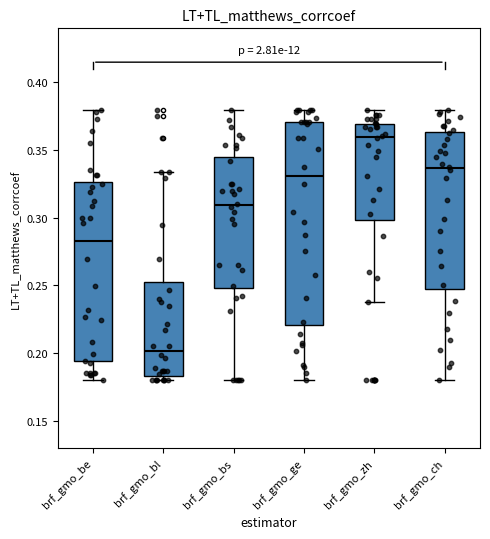

Which box has the highest median line?

brf_gmo_zh